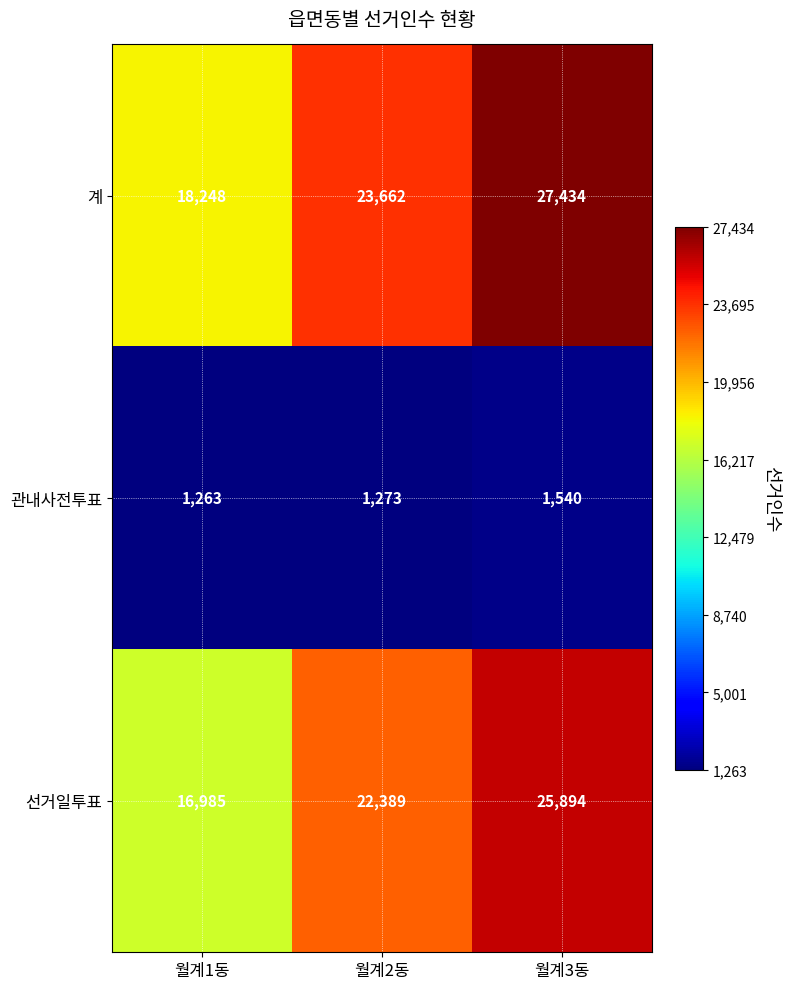

The value of 관내사전투표 at 월계2동 is 800. True or false?

False